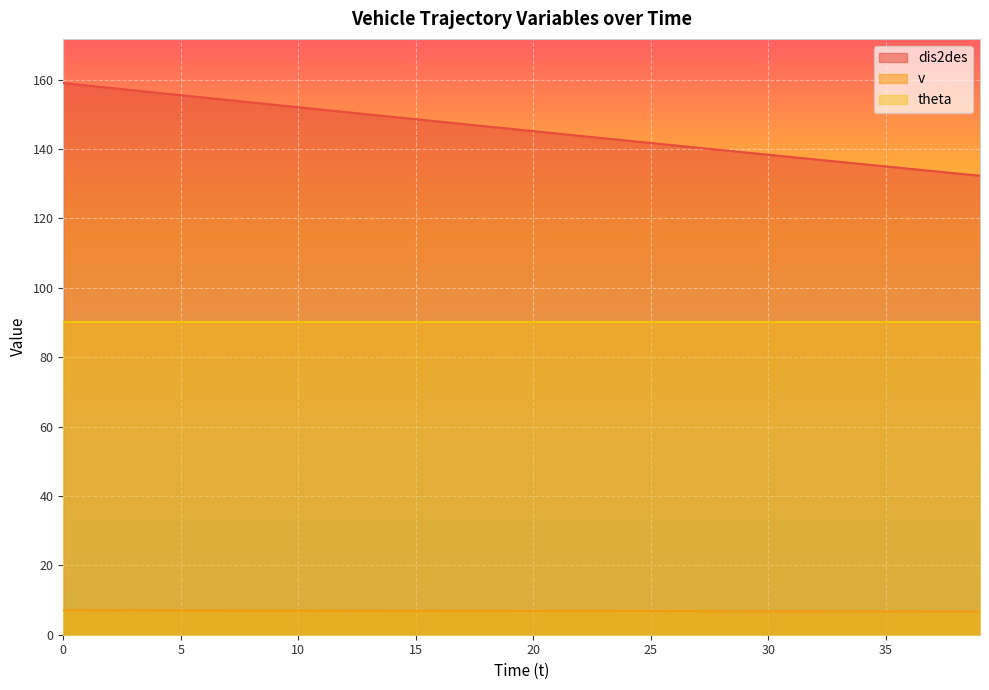

Which series has the largest range (max minus min)?

dis2des